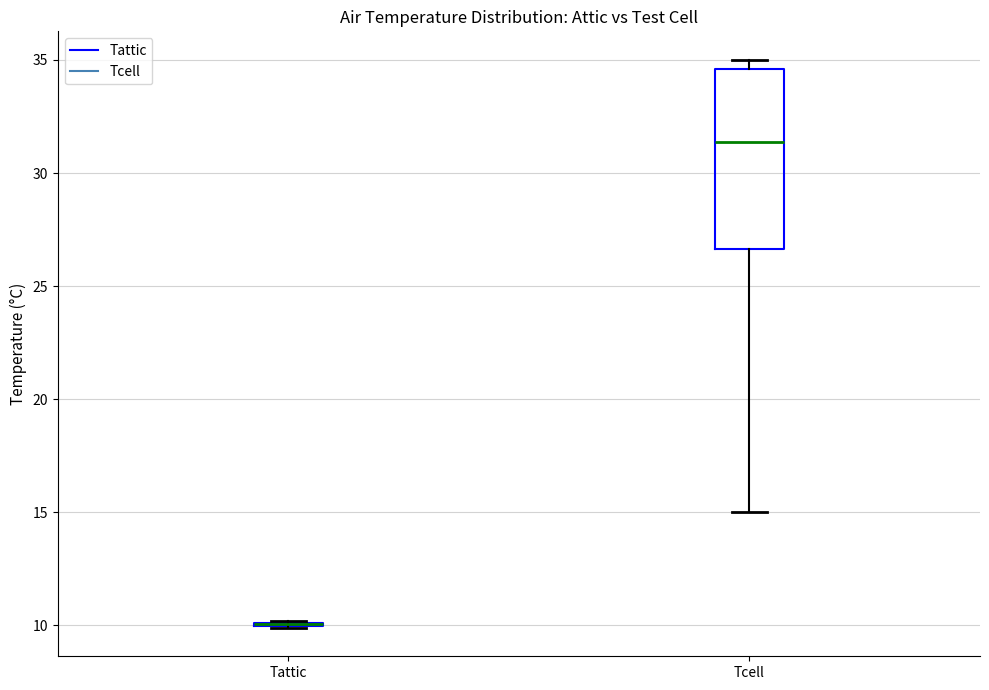

Reading left to right, read every box against the y-axis: the position of its median line, the range the box covers, and the ends of its whiskers. The values are not printed on the chart, so give them approximately, as read against the axis.

Tattic: box collapsed to a line at 10.0, whiskers 10.0 to 10.0
Tcell: median 31.5, box 26.5 to 34.5, whiskers 15.0 to 35.0